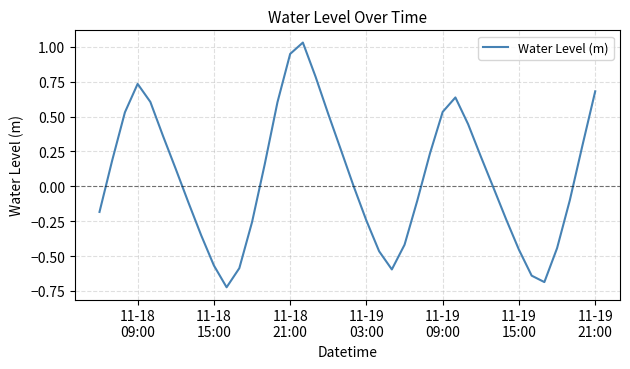

How many lines are shown in the chart?

1